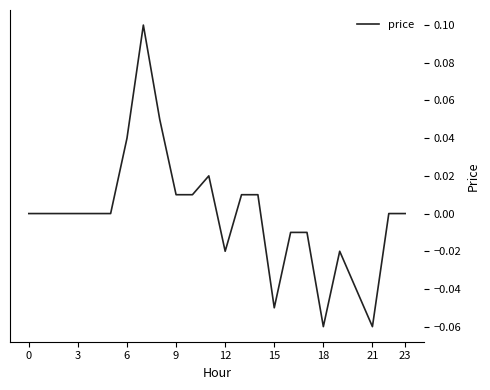

How many lines are shown in the chart?

1